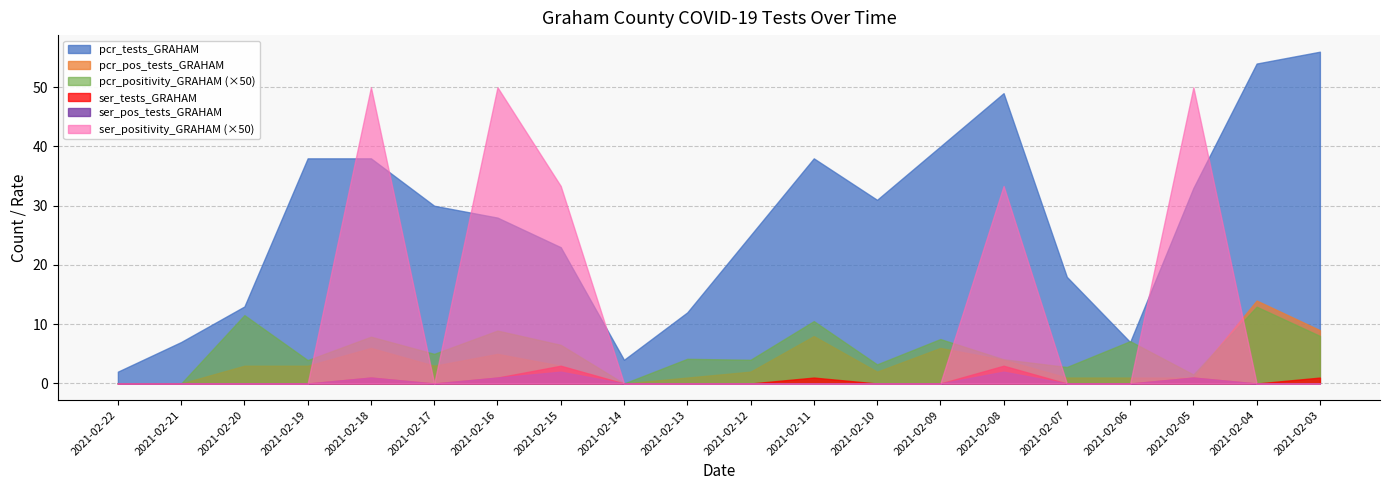

Is the value of ser_positivity_GRAHAM at 2021-02-13 greater than the value of ser_pos_tests_GRAHAM at 2021-02-14?

No